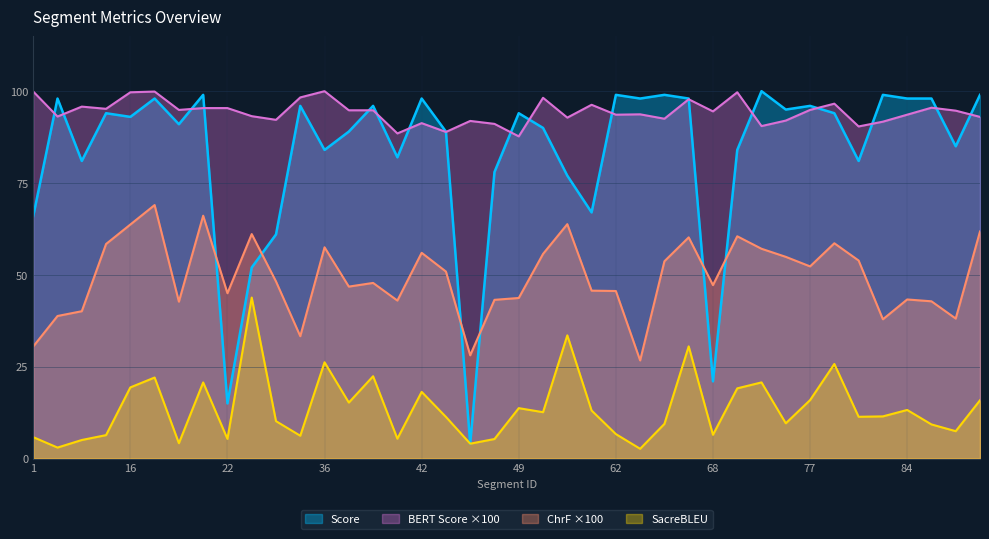

At which category is the sum across all series the highest?

17